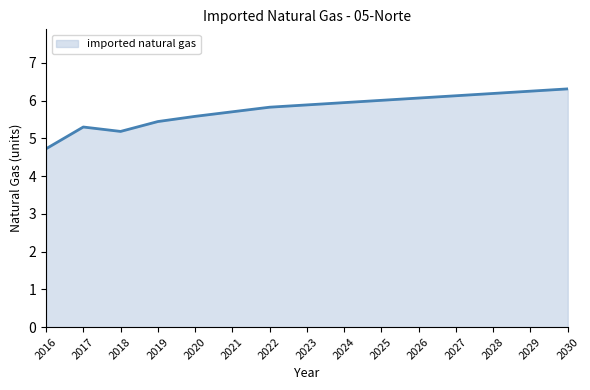

What is the average value?

5.8